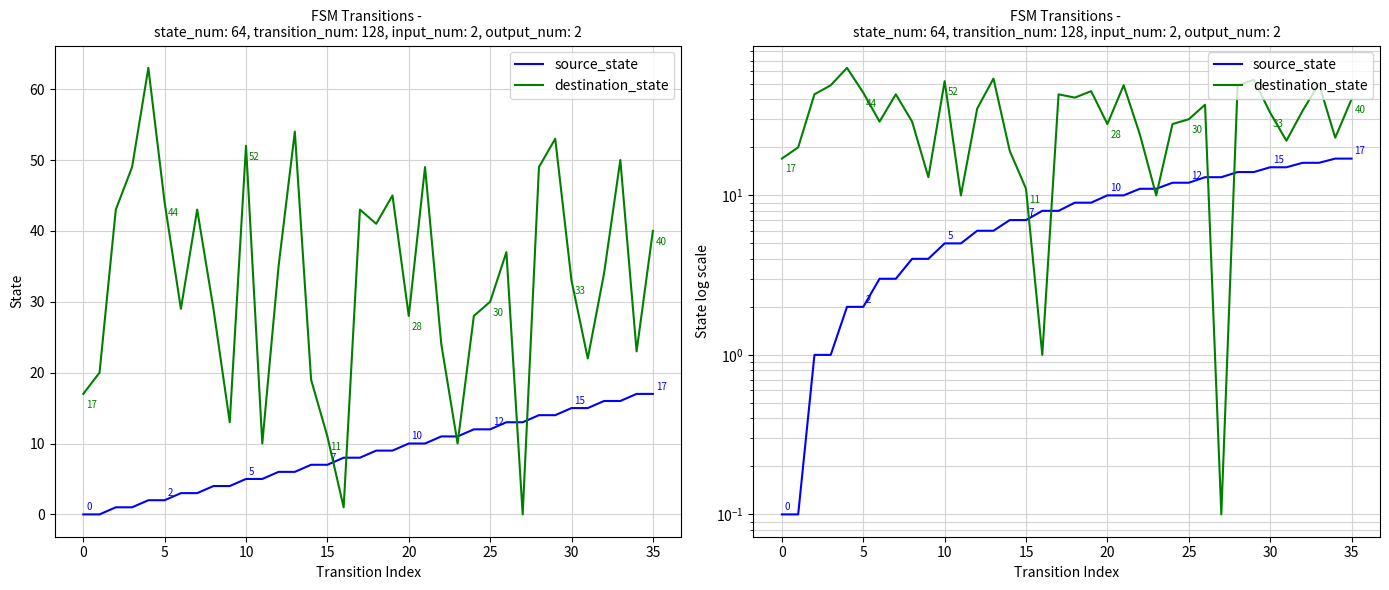

Is this an area chart (filled region under the line)?

No